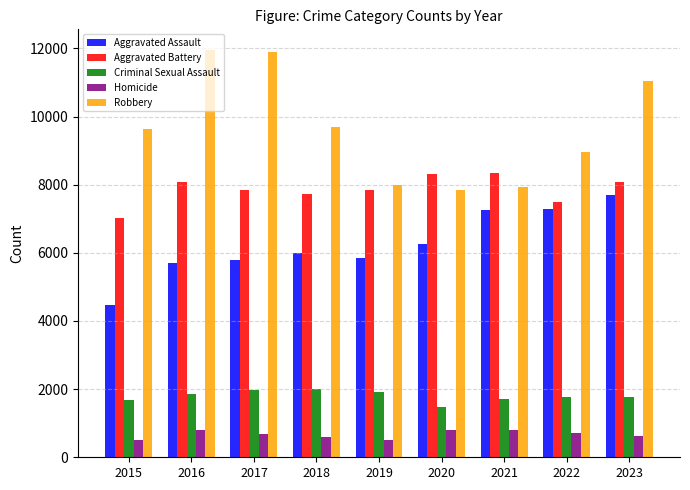

Where is Robbery nearest to the value 9907?

2018